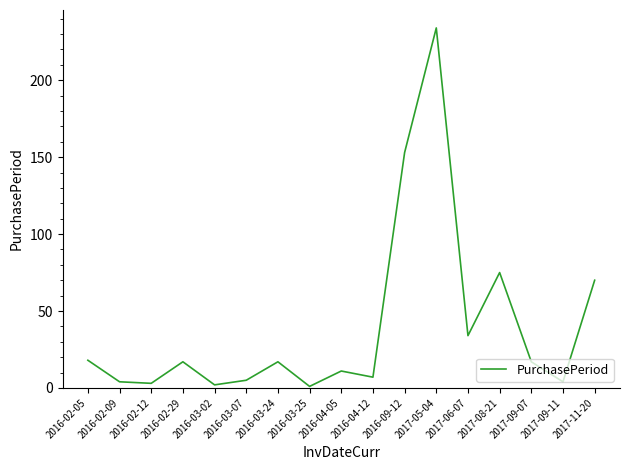

The value at 2016-04-05 is 11. True or false?

True